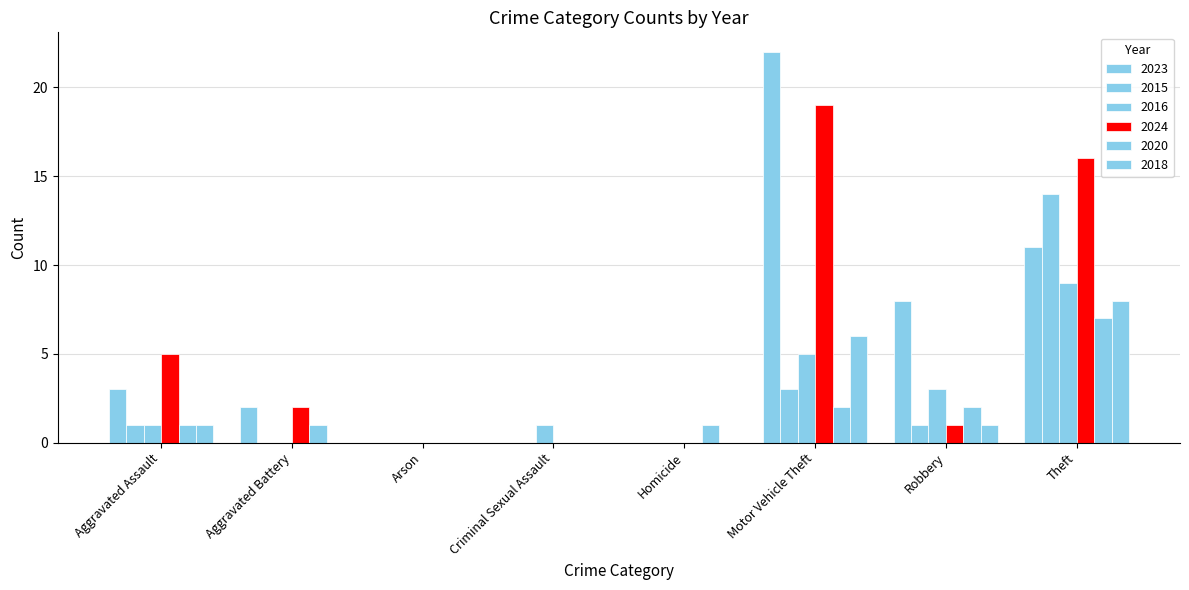

Count the number of categories in the chart.

8